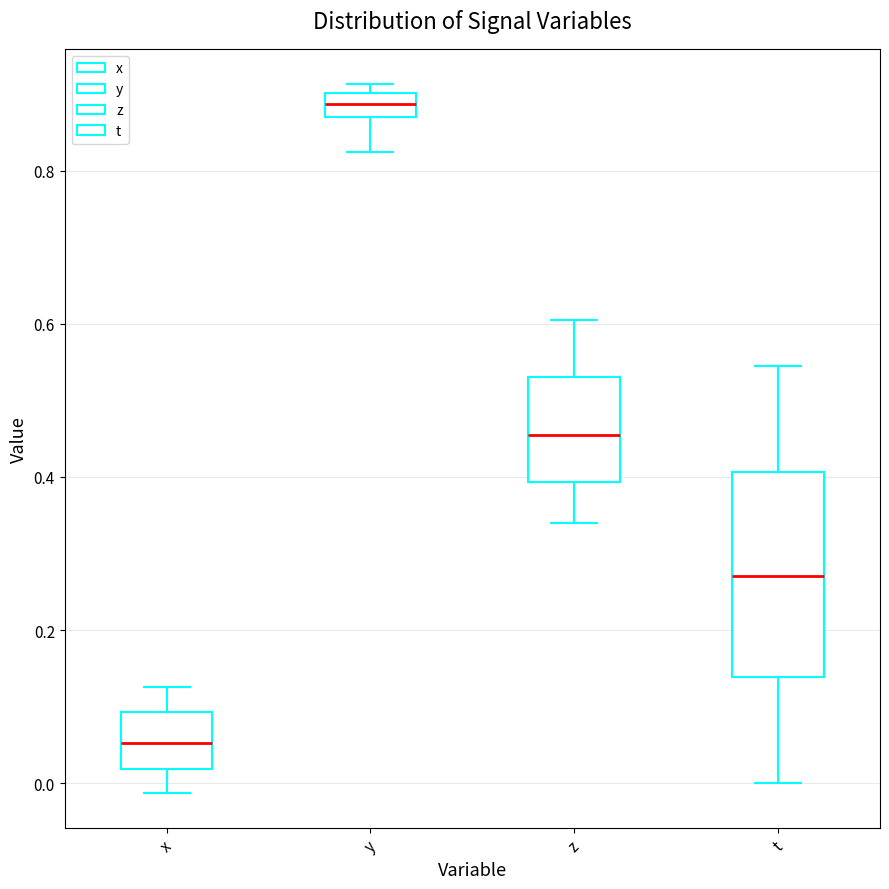

Which box is the tallest, from its lower edge to its upper edge?

t